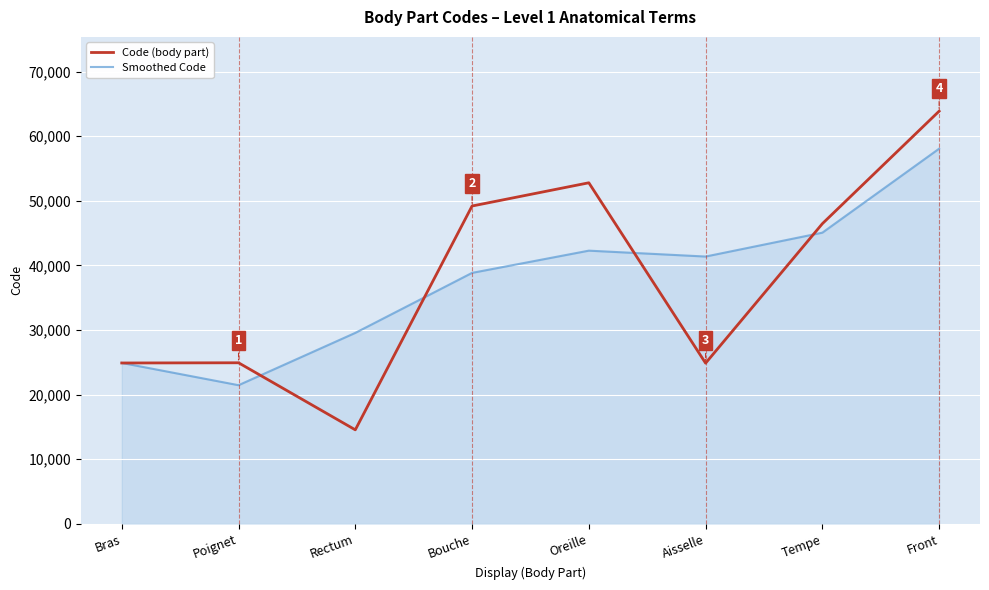

After their last crossing, which series has the higher values: Smoothed Code or Code (body part)?

Code (body part)